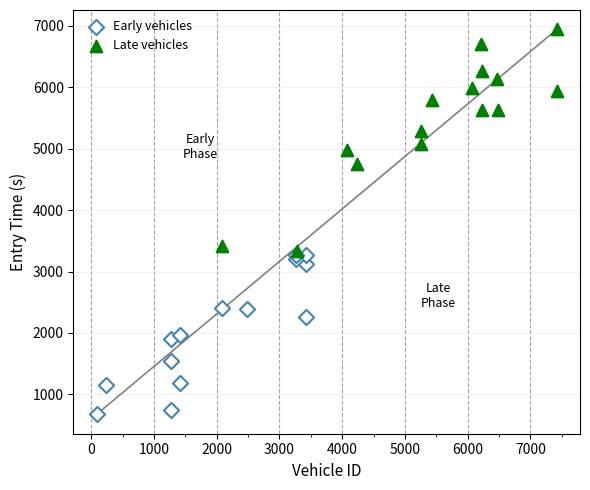

Which series has the widest spread of Y values?

Late vehicles